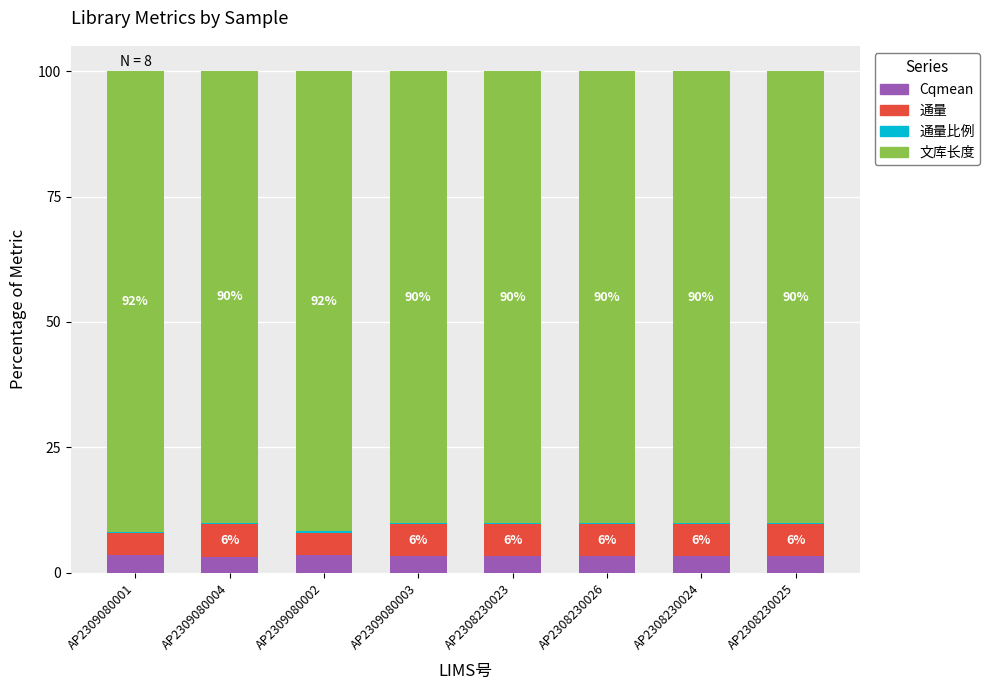

What is the sum of the 通量比例 values at AP2309080002 and AP2309080003?

0.5